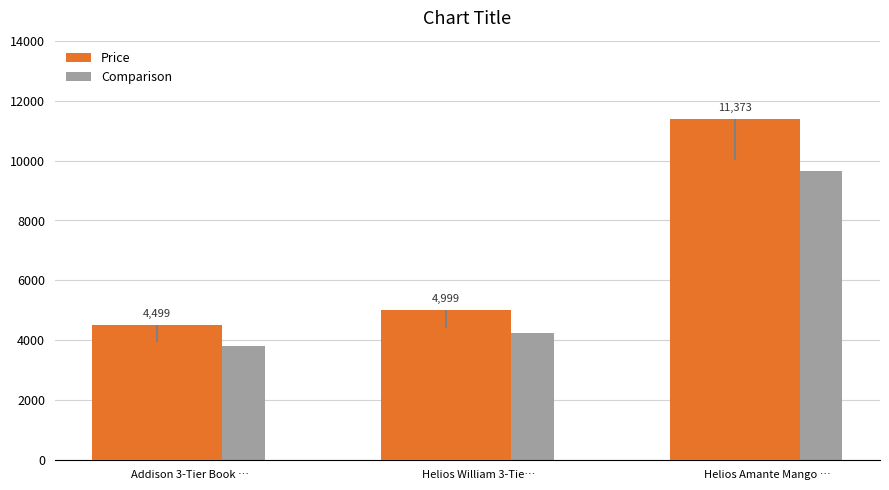

At Helios Amante Mango …, list the series in order from smallest to largest.

Comparison, Price